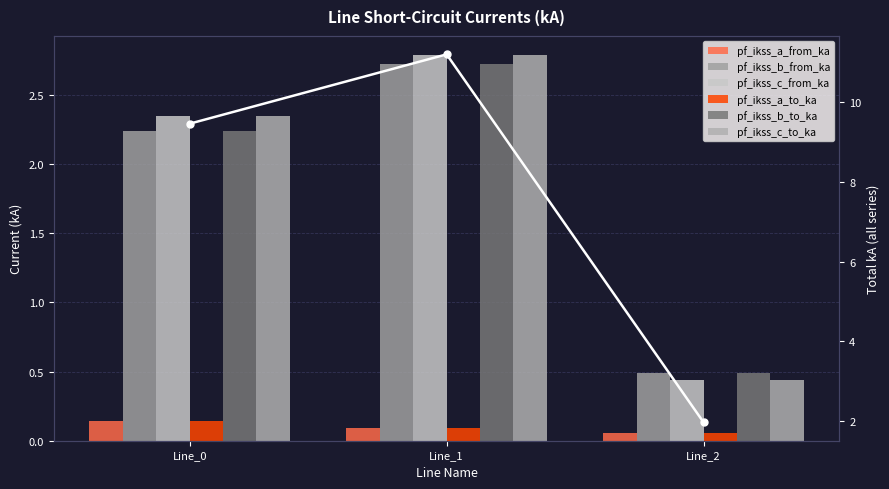

Reading left to right, what are all the values shown in this chart?

pf_ikss_a_from_ka: Line_0=0.1	Line_1=0.1	Line_2=0.1
pf_ikss_b_from_ka: Line_0=2.2	Line_1=2.7	Line_2=0.5
pf_ikss_c_from_ka: Line_0=2.4	Line_1=2.8	Line_2=0.4
pf_ikss_a_to_ka: Line_0=0.1	Line_1=0.1	Line_2=0.1
pf_ikss_b_to_ka: Line_0=2.2	Line_1=2.7	Line_2=0.5
pf_ikss_c_to_ka: Line_0=2.4	Line_1=2.8	Line_2=0.4